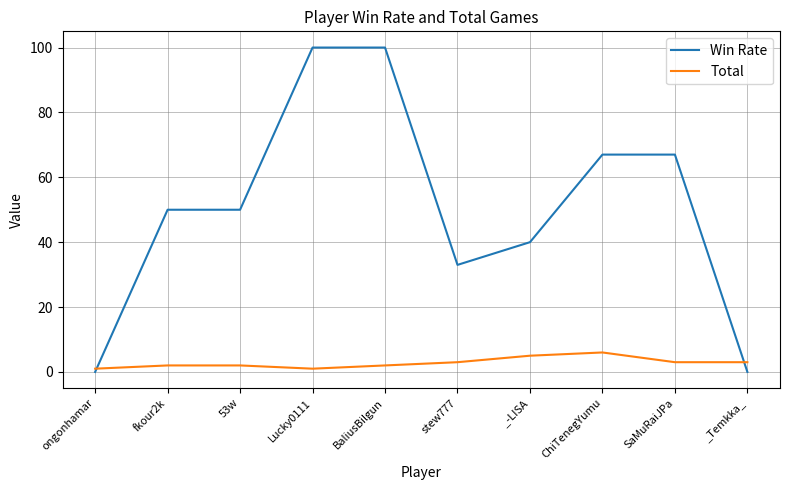

Does the chart display data point markers on the line(s)?

No